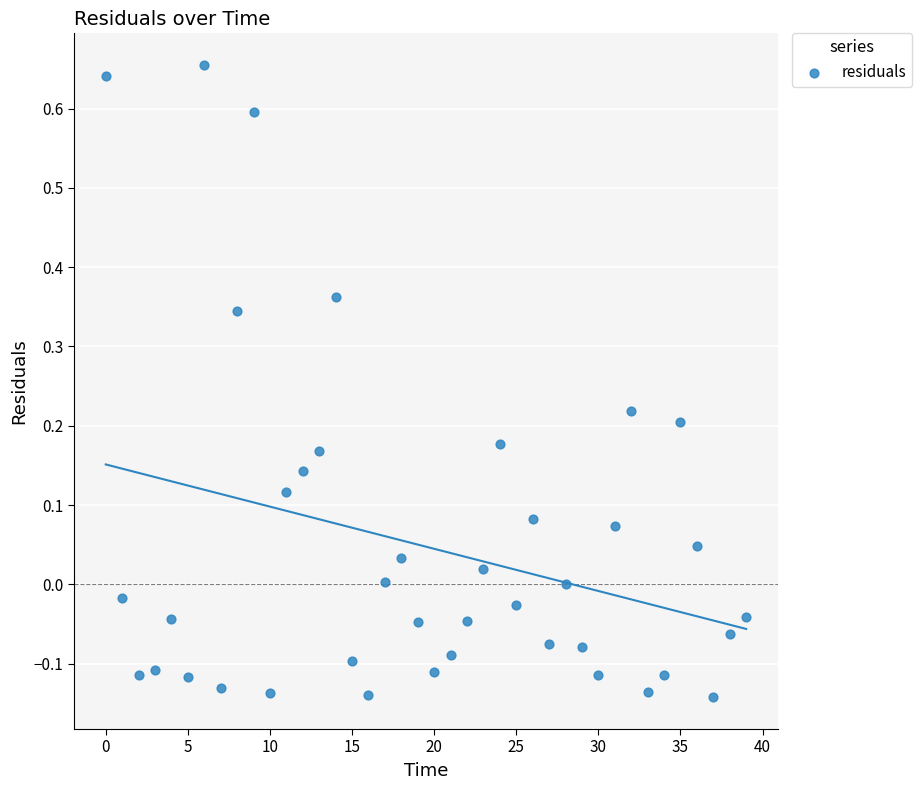

What is the range of Y values (max minus min)?

0.8